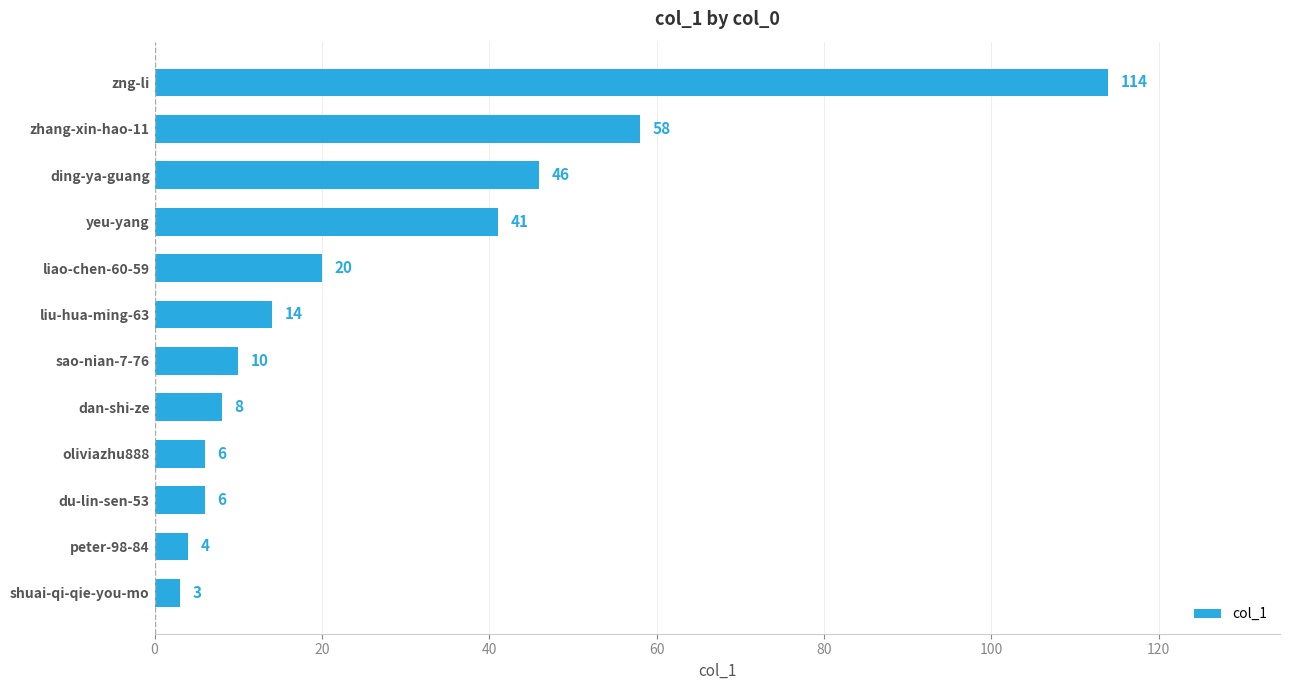

How many values are below 14?

6